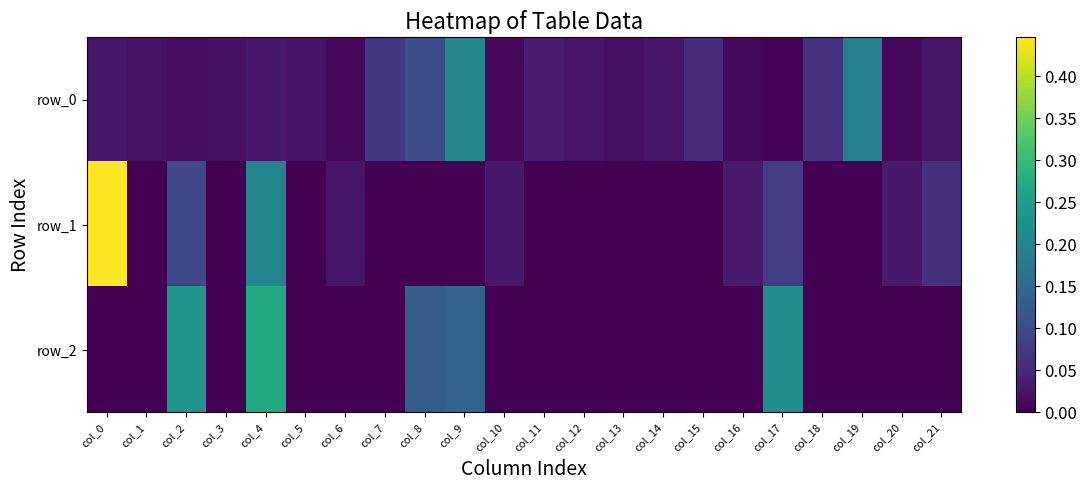

What is the difference between the maximum and minimum values in the row_2 series?

0.3